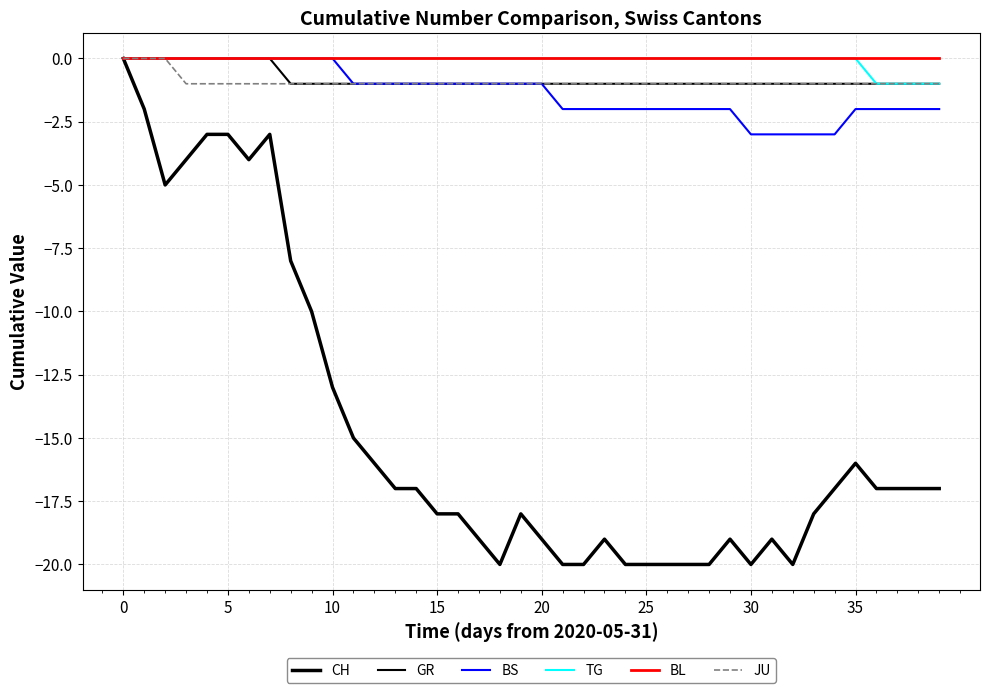

True or false: CH and BS intersect in this chart.

False